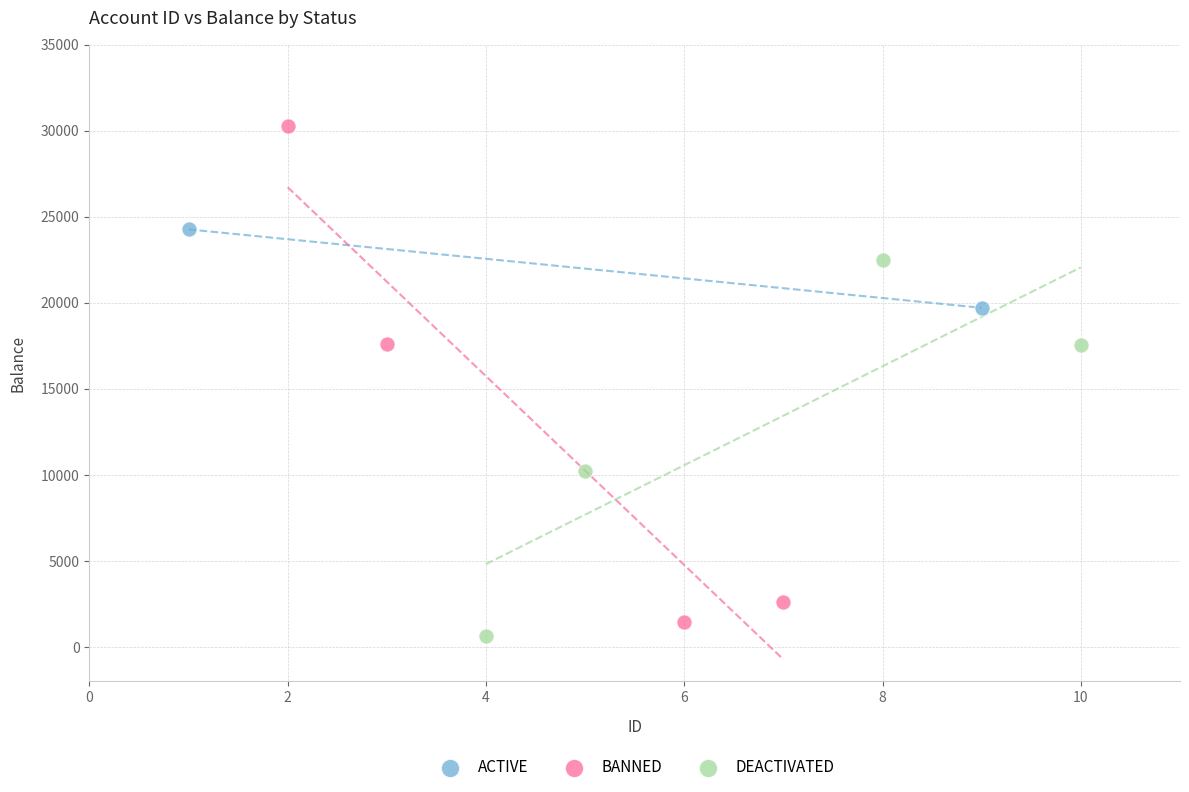

Which series contains the highest Y value?

BANNED